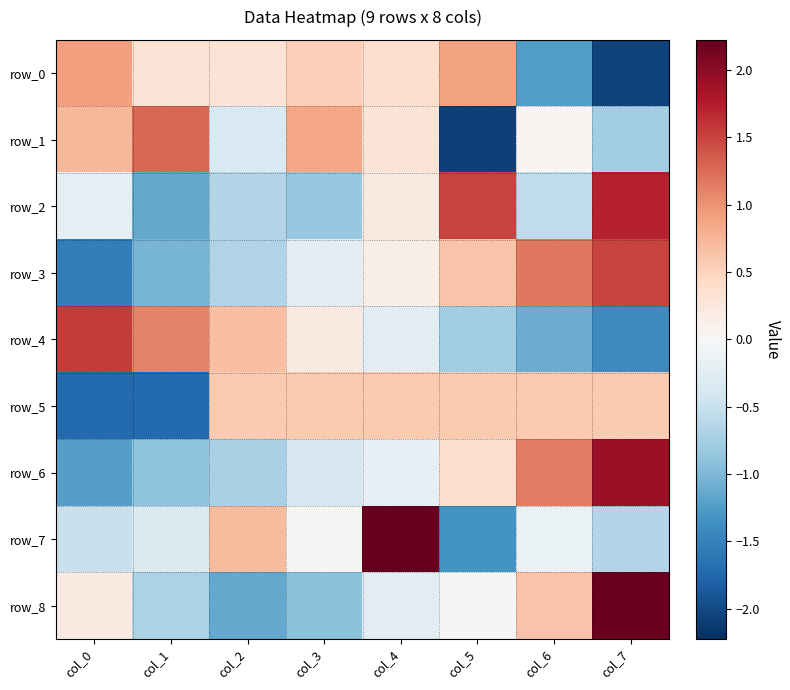

Is the value of row_1 at col_5 greater than the value of row_6 at col_4?

No